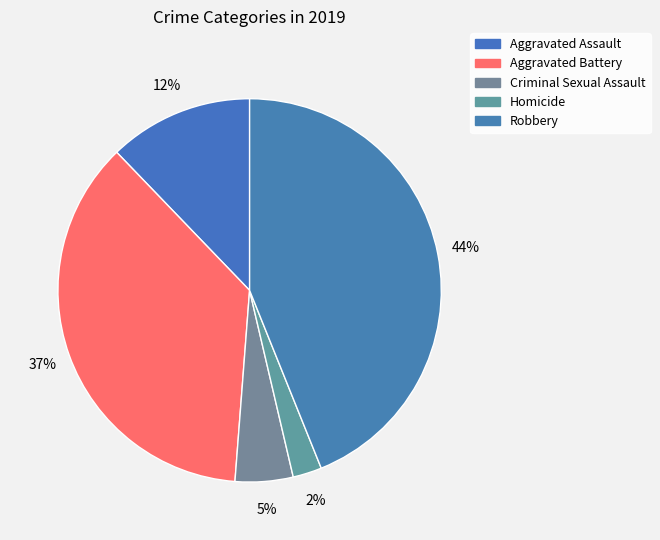

To the nearest percent, what percentage of the pie is Criminal Sexual Assault?

5%